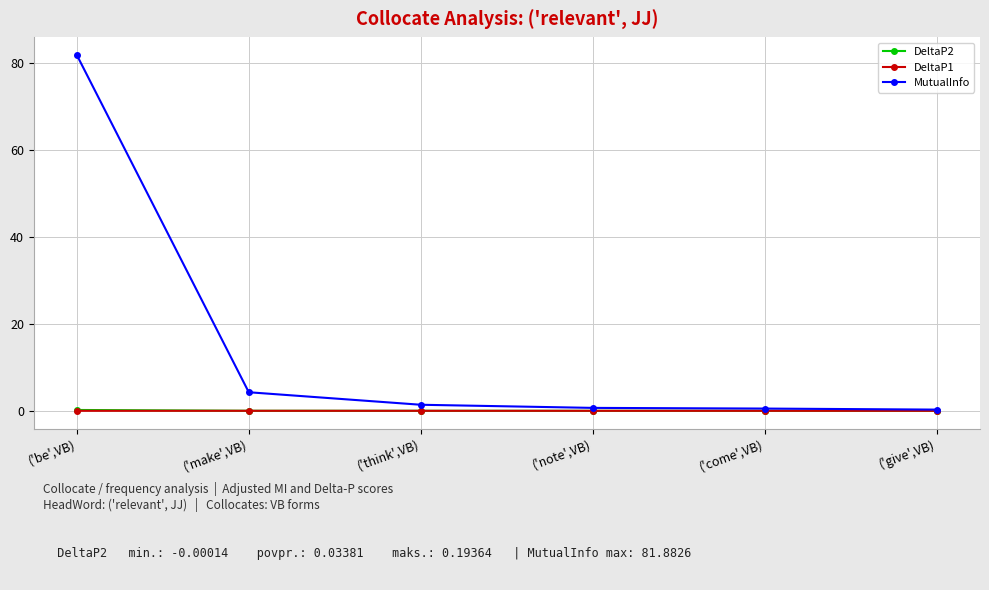

What are all the series names shown in the legend?

DeltaP2, DeltaP1, MutualInfo